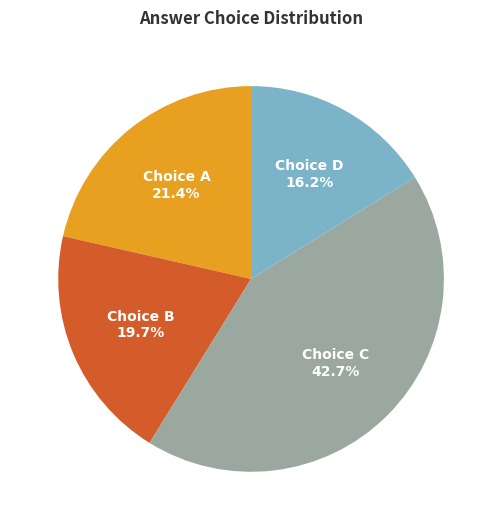

Is there any slice that represents more than half of the pie?

No